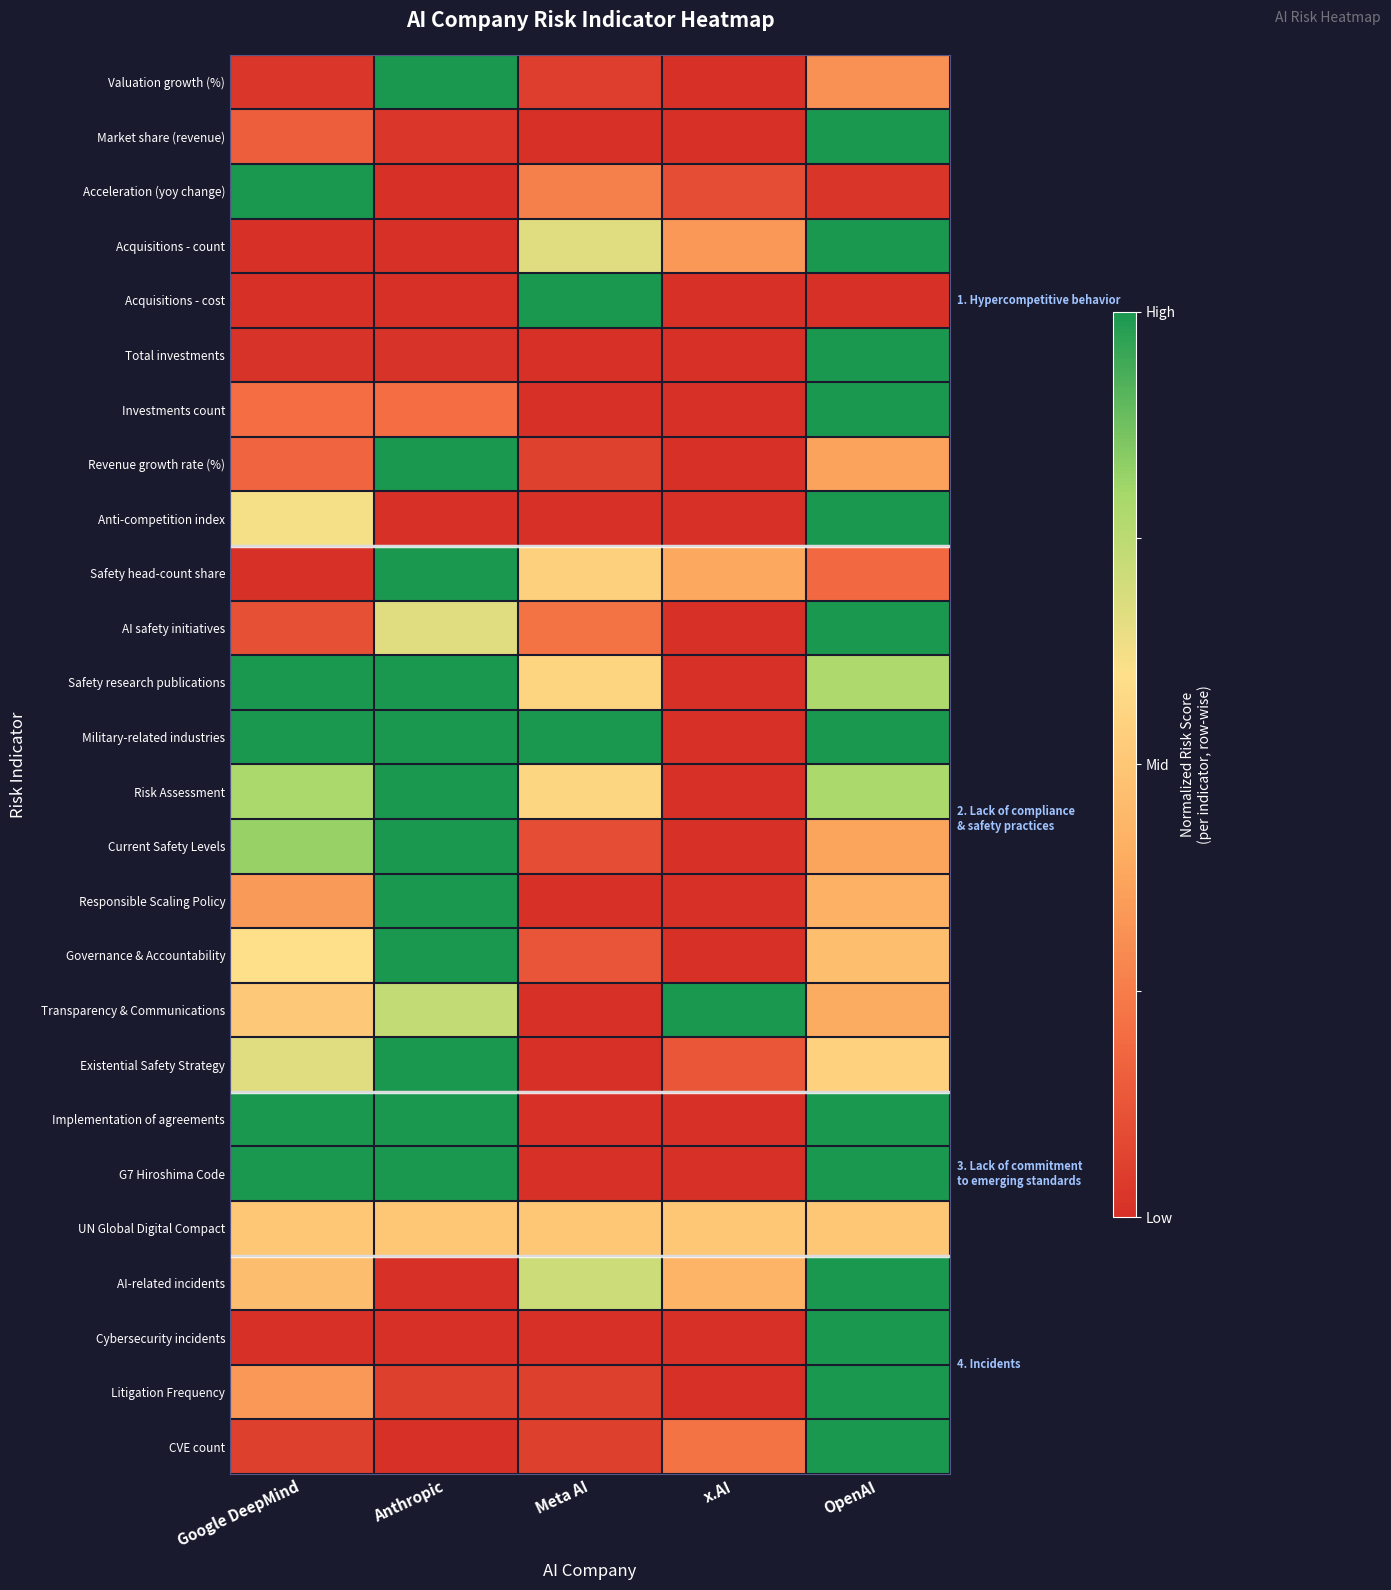

At how many categories does at least one series exceed 0?

5